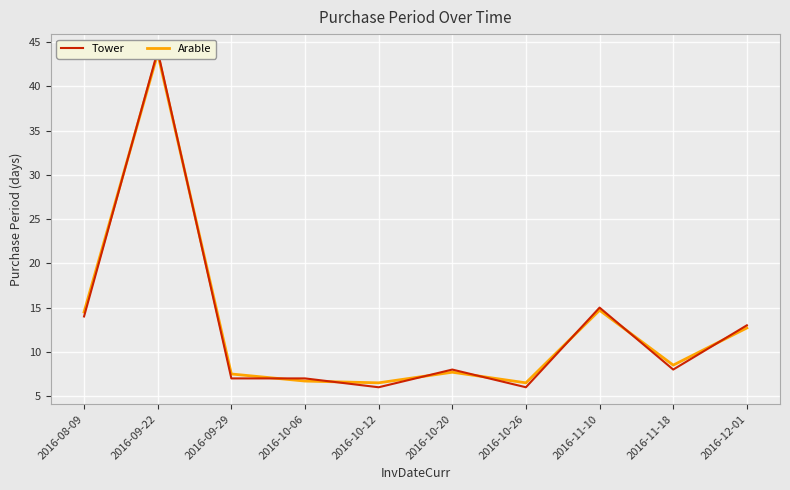

Reading left to right, extract all data points from this chart.

Tower: 14.0	44.0	7.0	7.0	6.0	8.0	6.0	15.0	8.0	13.0
Arable: 14.5	43.7	7.5	6.7	6.5	7.7	6.5	14.7	8.5	12.7